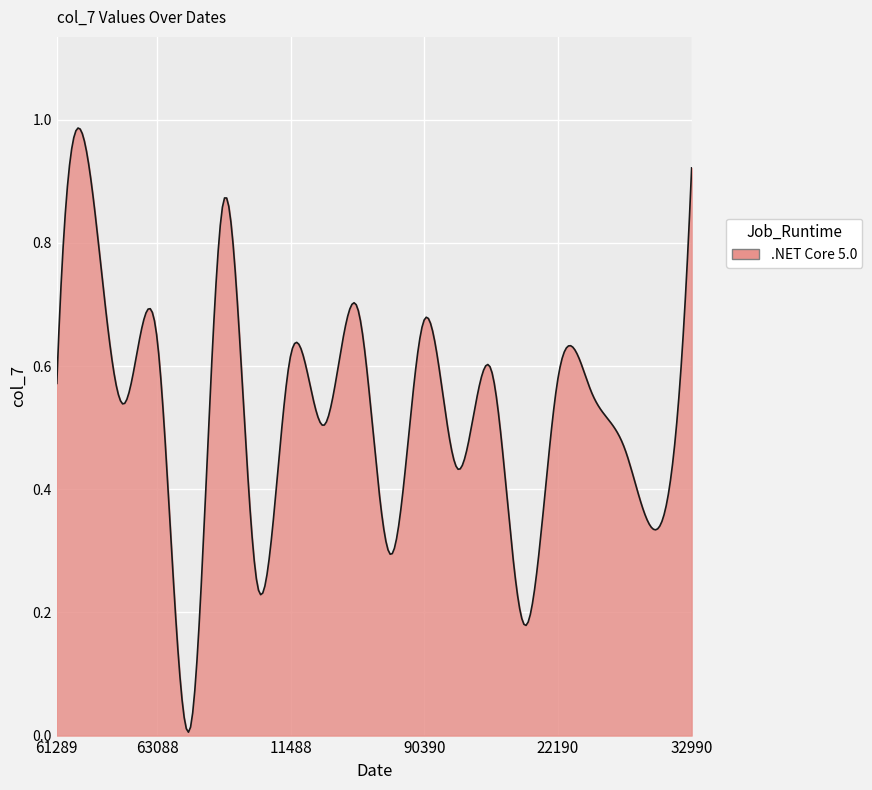

How many lines are shown in the chart?

1